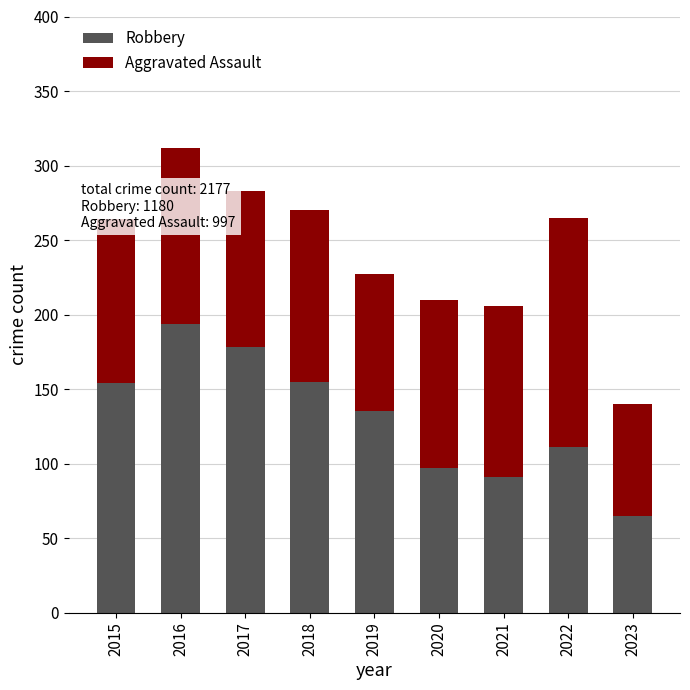

The value of Robbery at 2020 is 57. True or false?

False